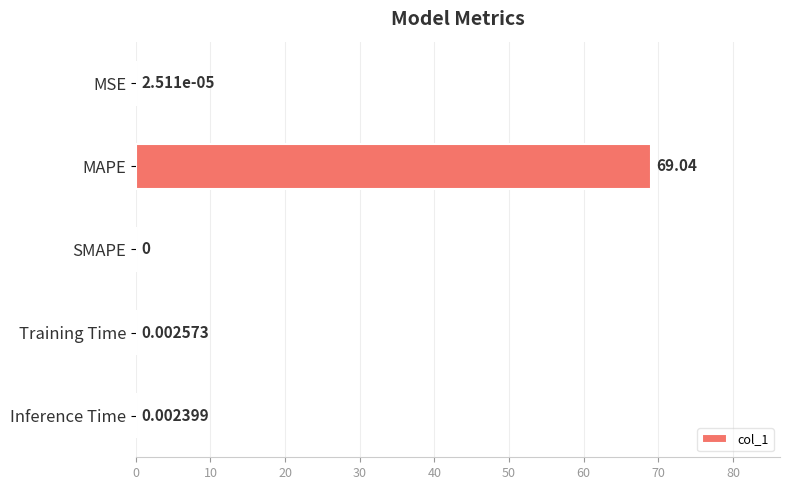

Count the number of data series in this chart.

1